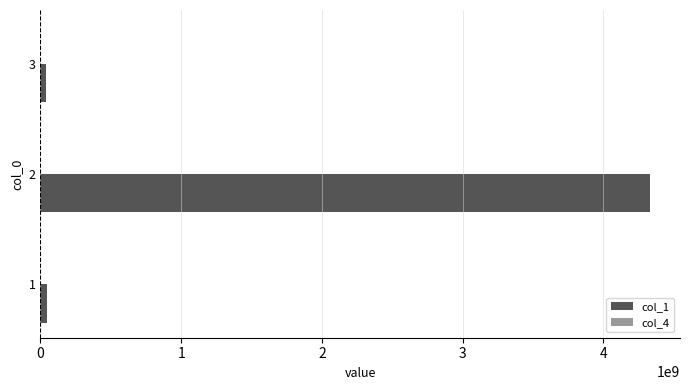

Which series has the largest total across all categories?

col_1